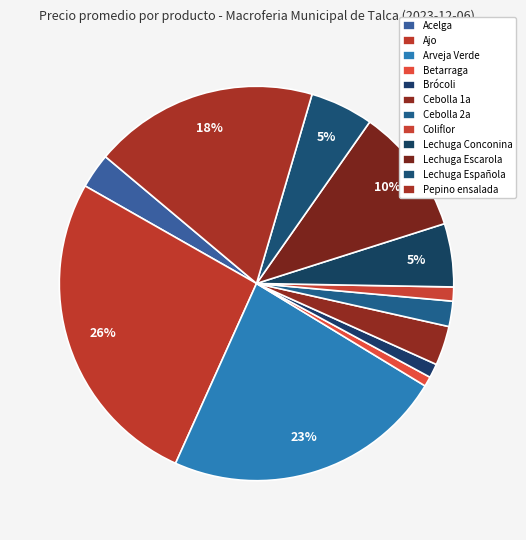

How many slices are in this pie chart?

12